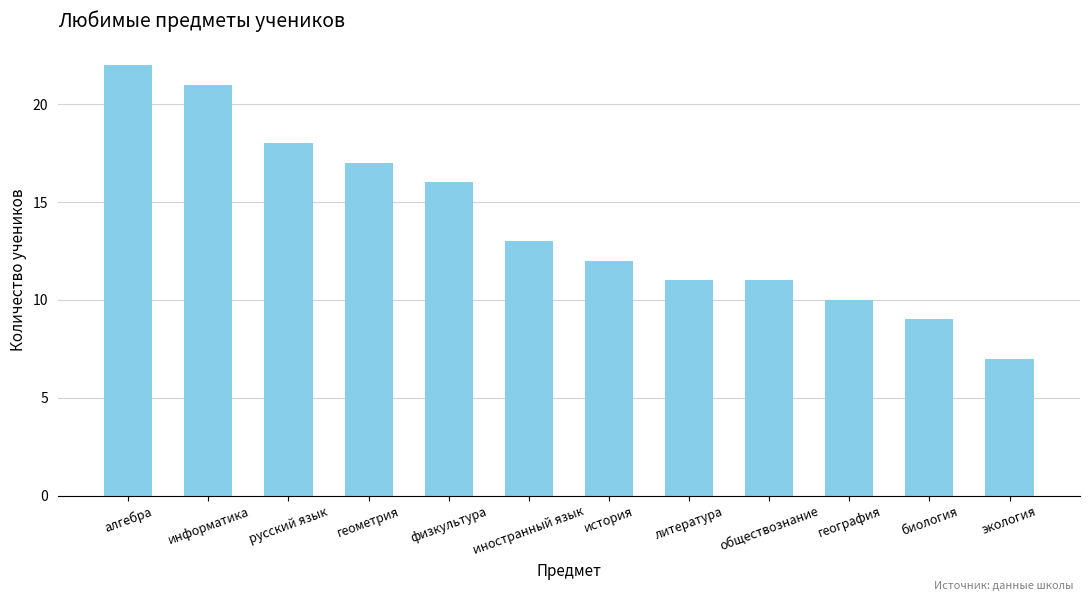

What is the greatest value displayed?

22